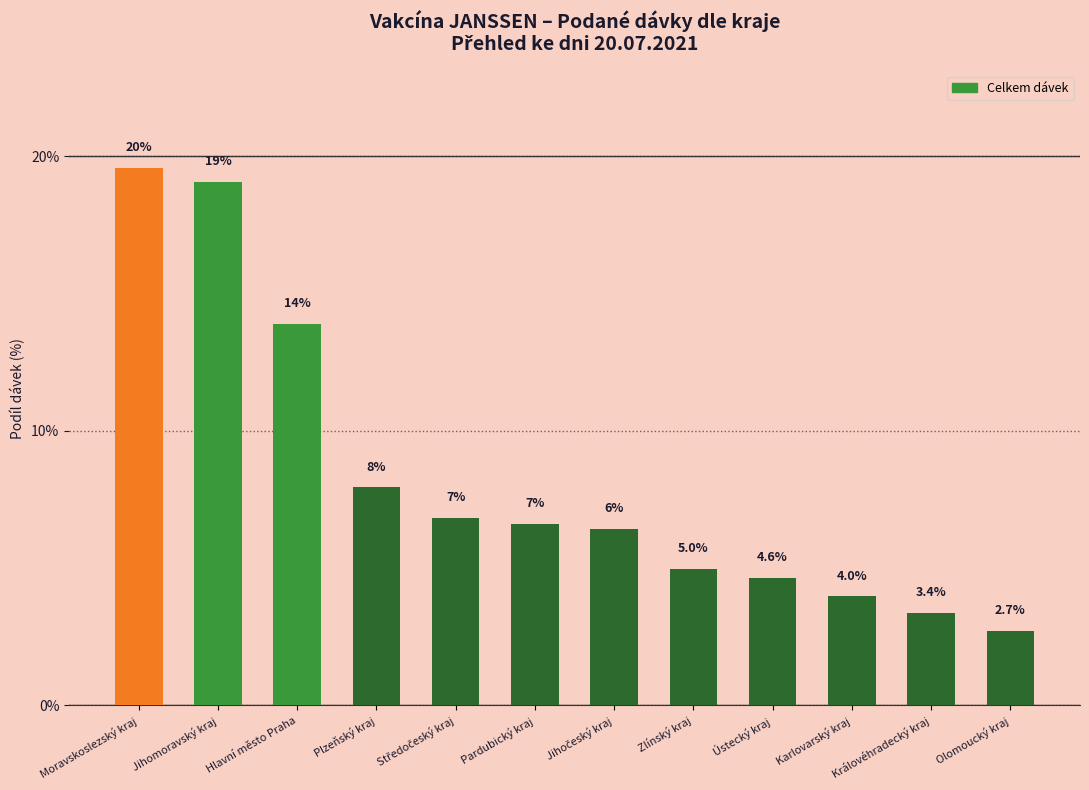

What value does the data have at Jihomoravský kraj?

19.1